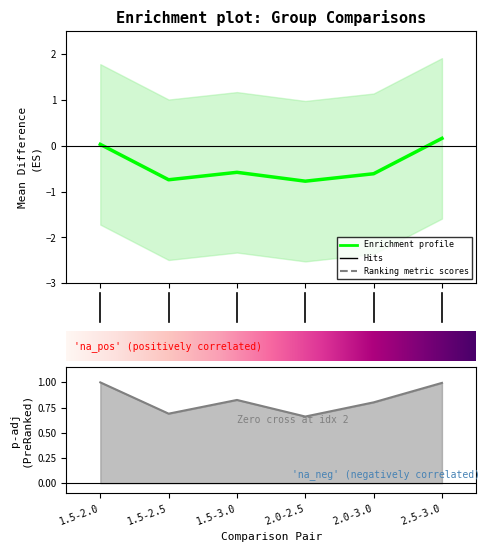

Between 1.5-3.0 and 2.0-3.0, which series saw the biggest shift?

meandiff